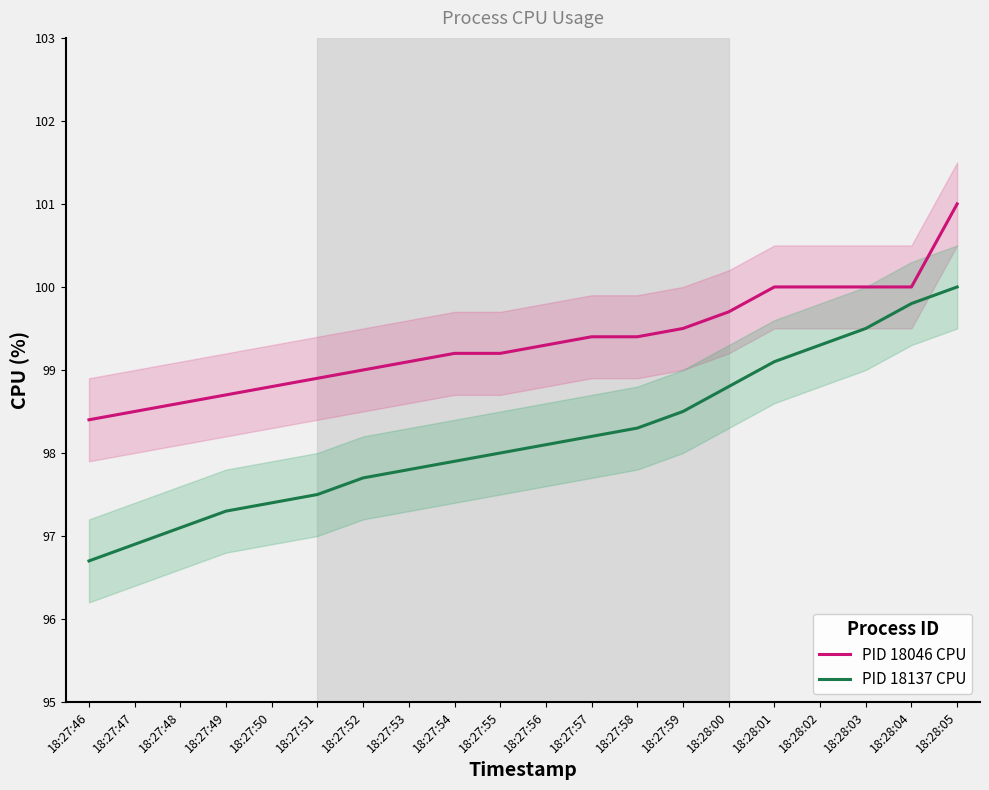

What is the total value across all series at 18:27:51?

196.4